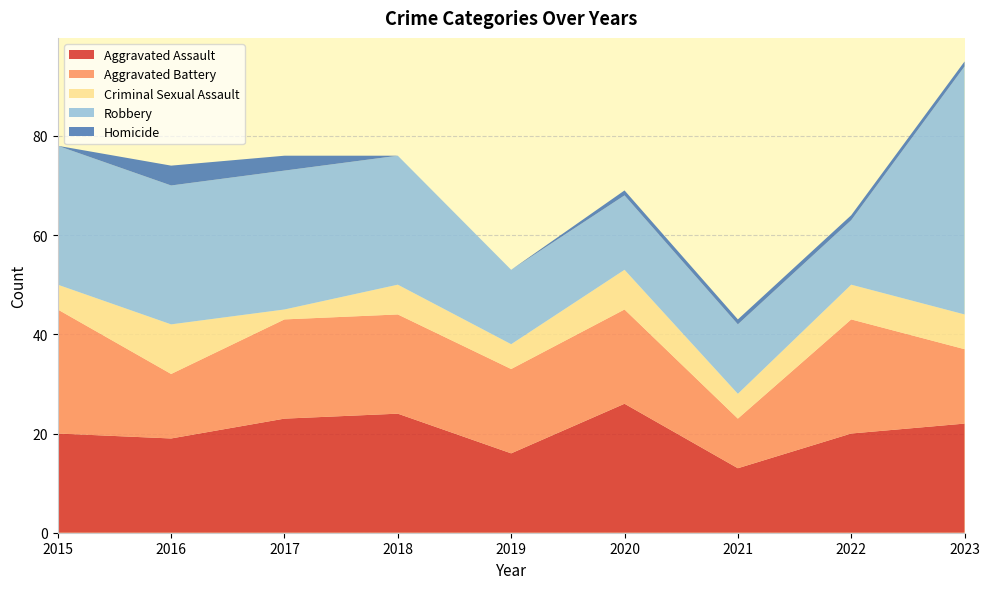

Reading left to right, what are all the values shown in this chart?

Aggravated Assault: 20	19	23	24	16	26	13	20	22
Aggravated Battery: 25	13	20	20	17	19	10	23	15
Criminal Sexual Assault: 5	10	2	6	5	8	5	7	7
Robbery: 28	28	28	26	15	15	14	13	50
Homicide: 0	4	3	0	0	1	1	1	1